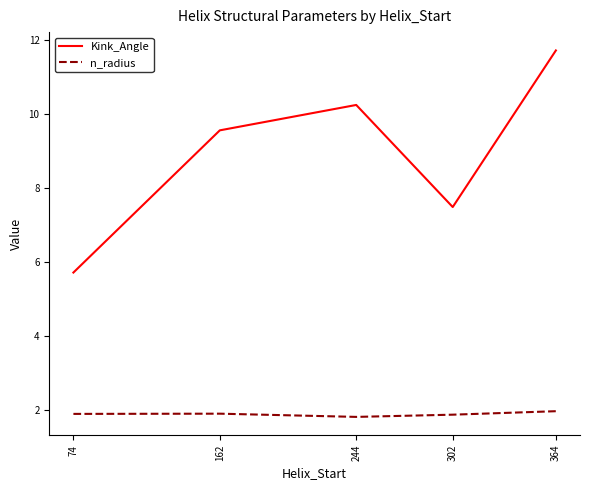

True or false: n_radius and Kink_Angle cross at least once.

False